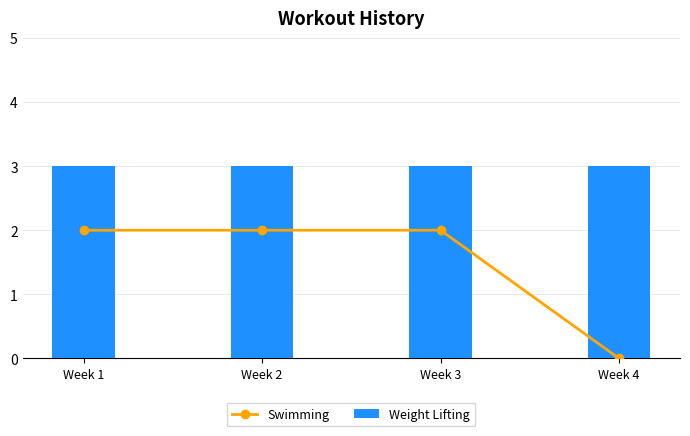

Which series has the largest total across all categories?

Weight Lifting